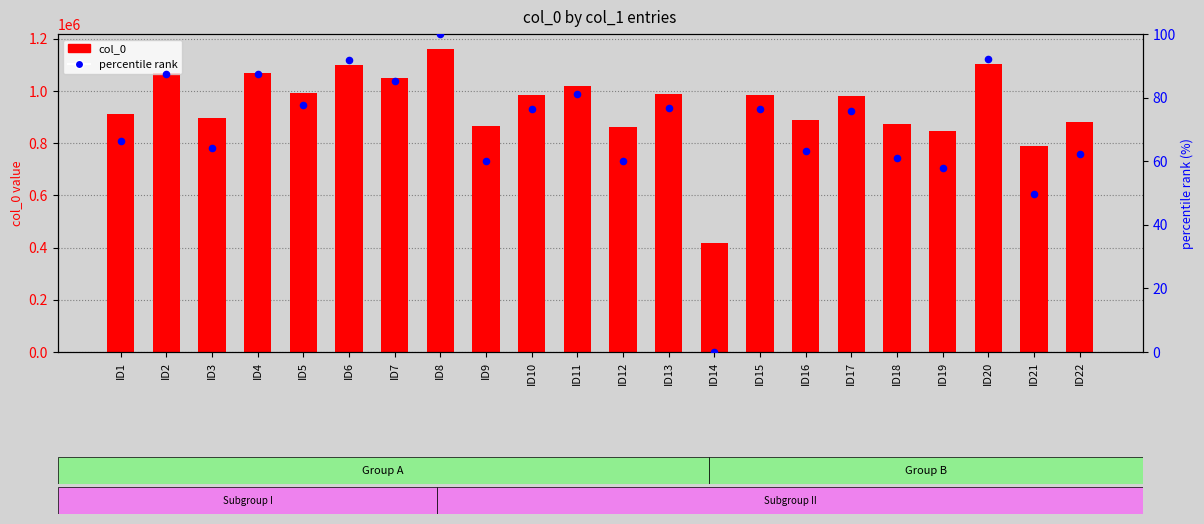

At how many categories does at least one series exceed 1048591?

6